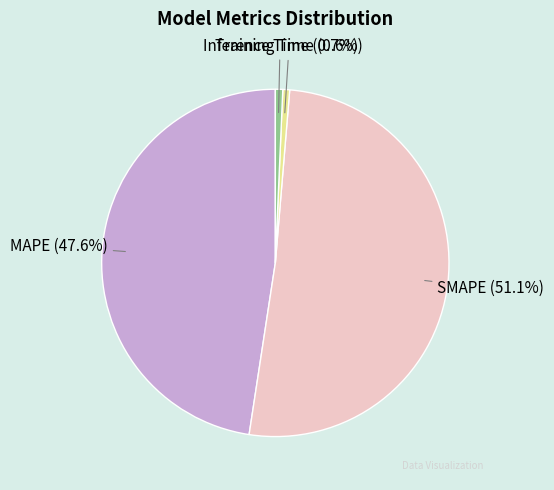

Which category has the biggest portion of the pie?

SMAPE